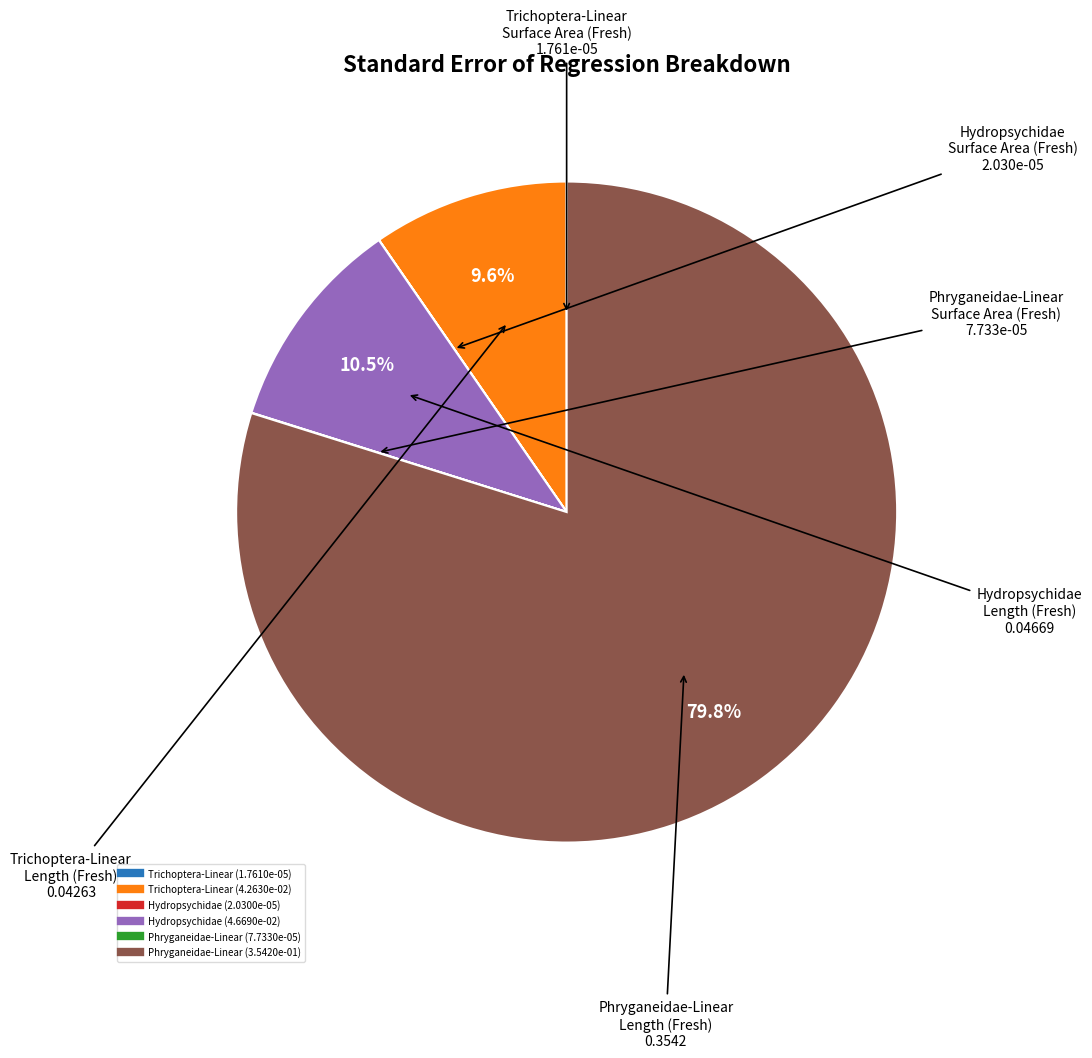

Does any single category account for the majority?

Yes